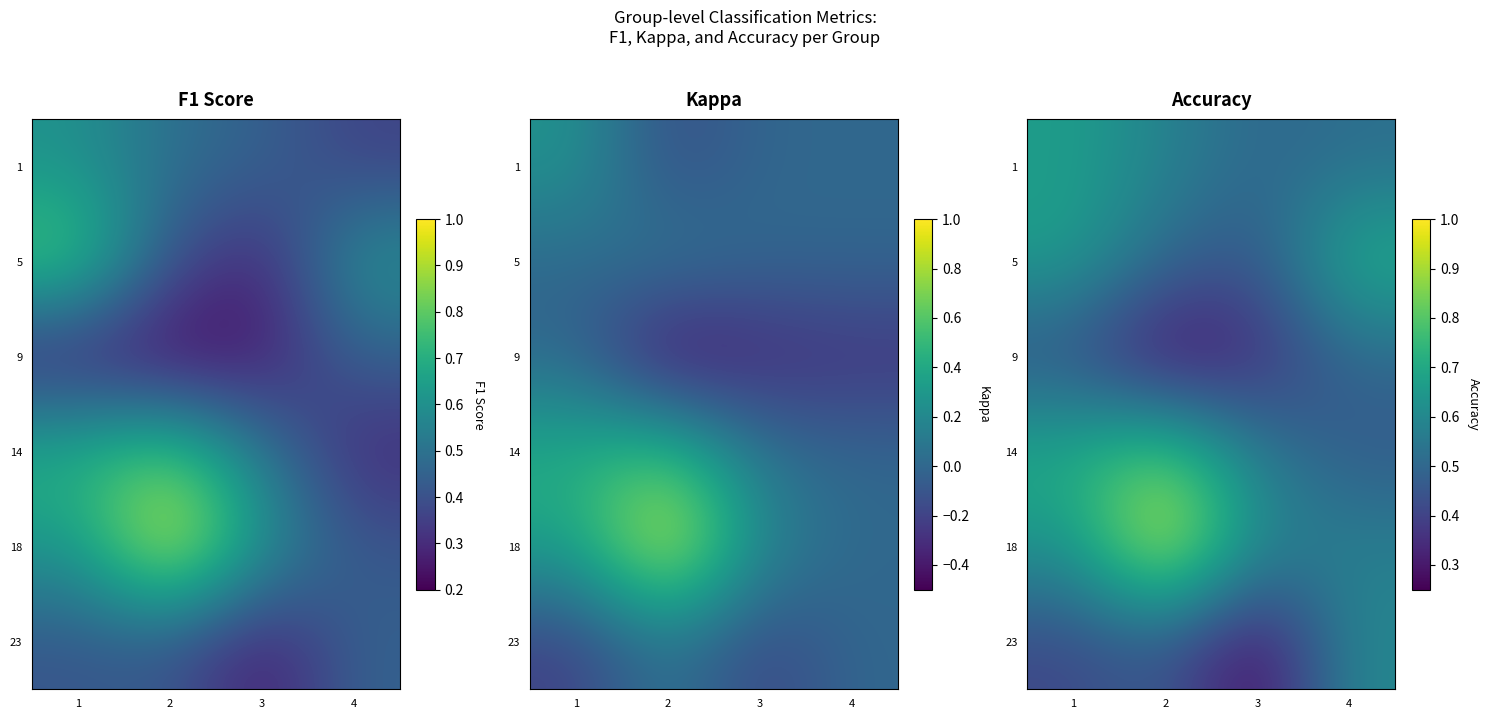

The value of 1 at 3 is 0.8. True or false?

False